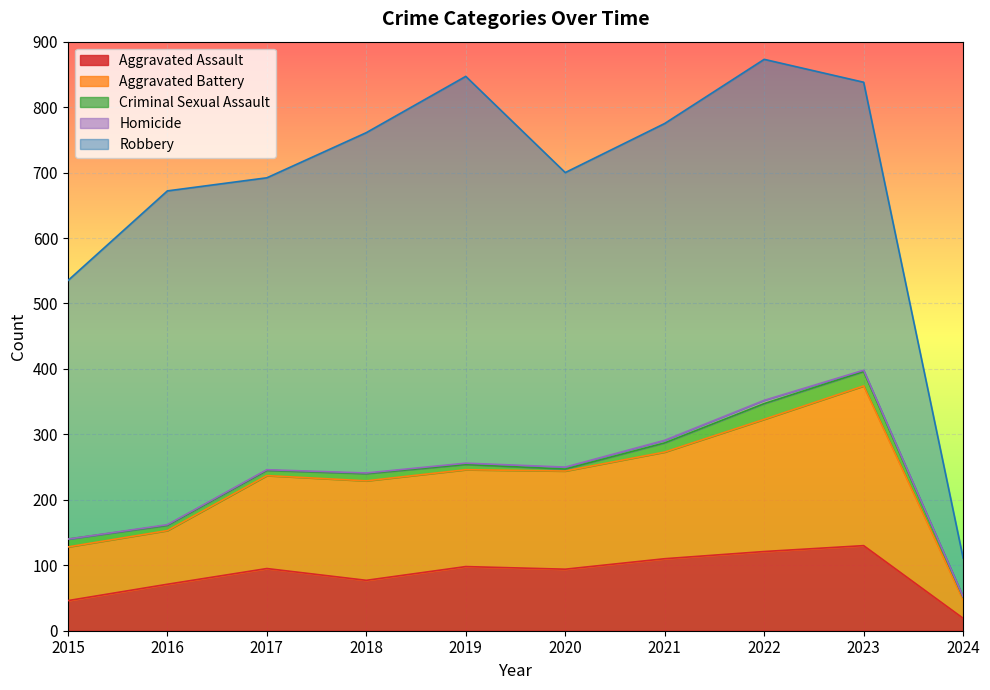

What is the maximum value for Aggravated Assault?

130